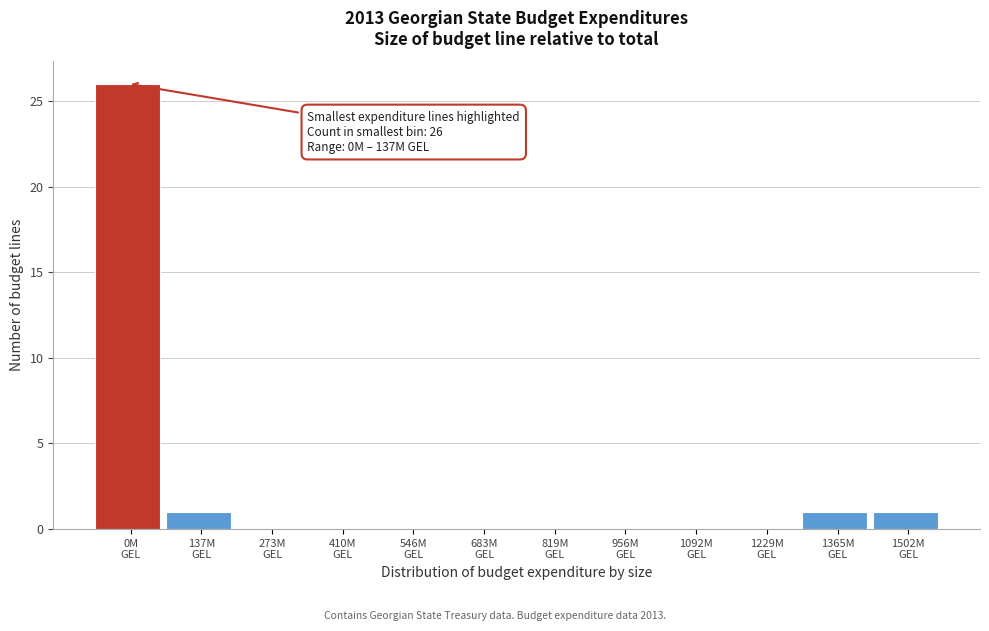

What is the sum of all values?

29